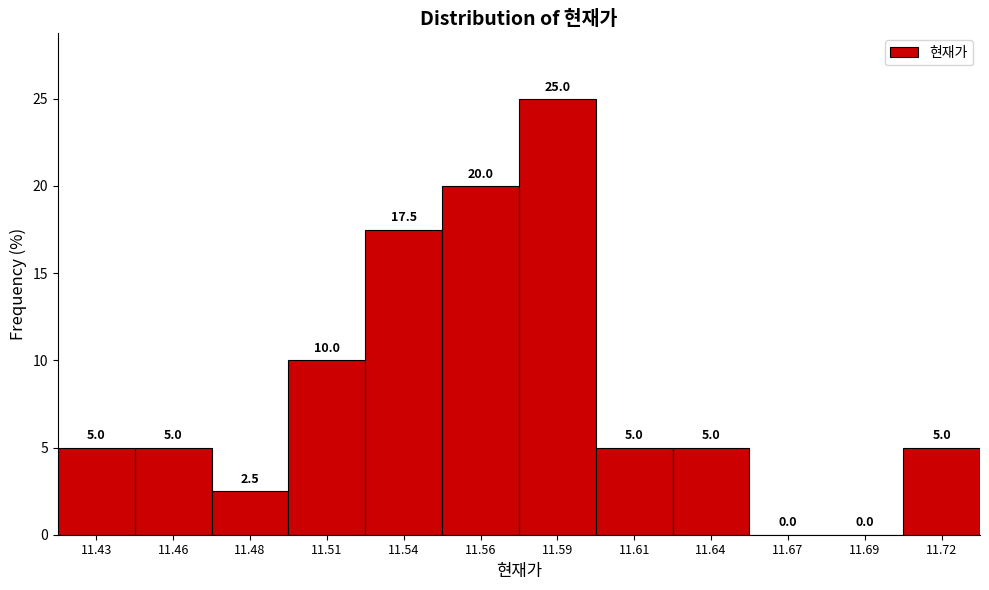

Reading left to right, transcribe all the data shown in this chart.

11.43=5.0	11.46=5.0	11.48=2.5	11.51=10.0	11.54=17.5	11.56=20.0	11.59=25.0	11.61=5.0	11.64=5.0	11.67=0.0	11.69=0.0	11.72=5.0